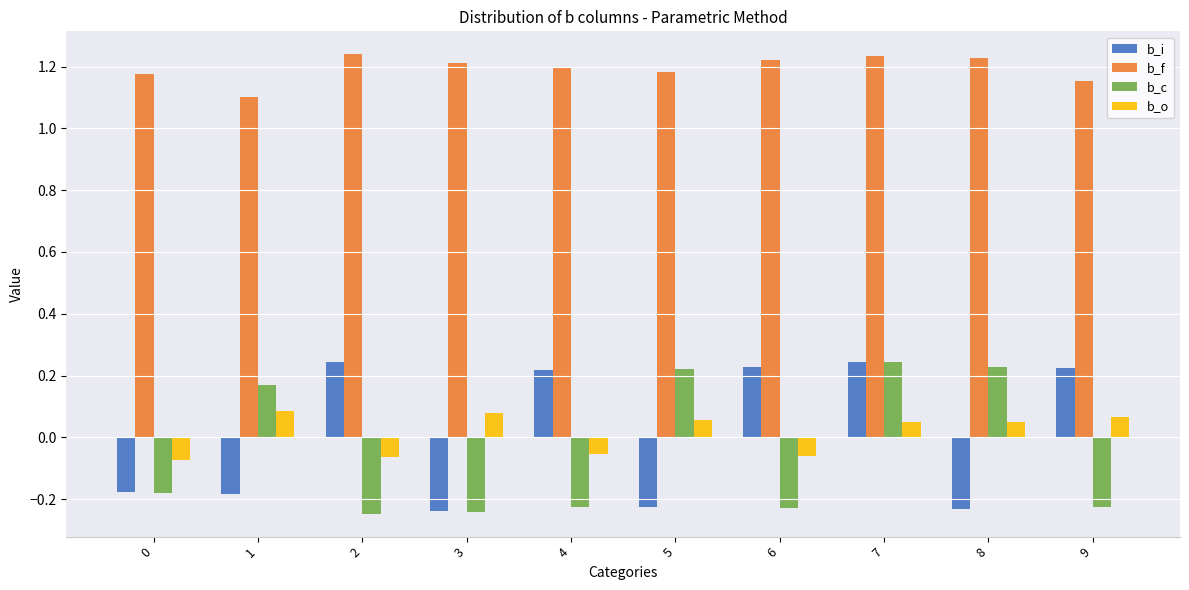

Is the value of b_i at 5 greater than the value of b_o at 8?

No